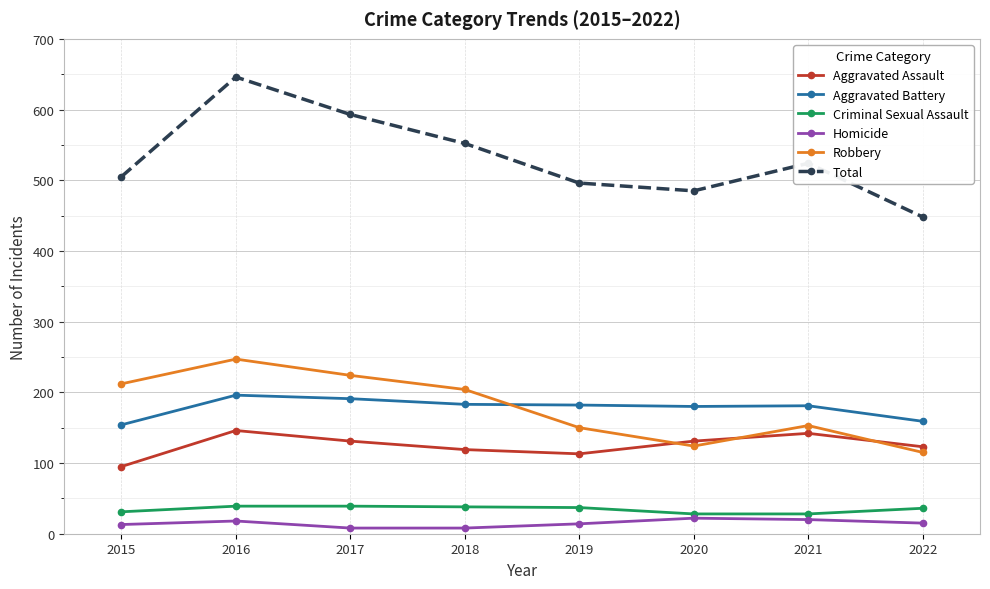

True or false: Homicide has more than 0 points higher than both neighbors.

True